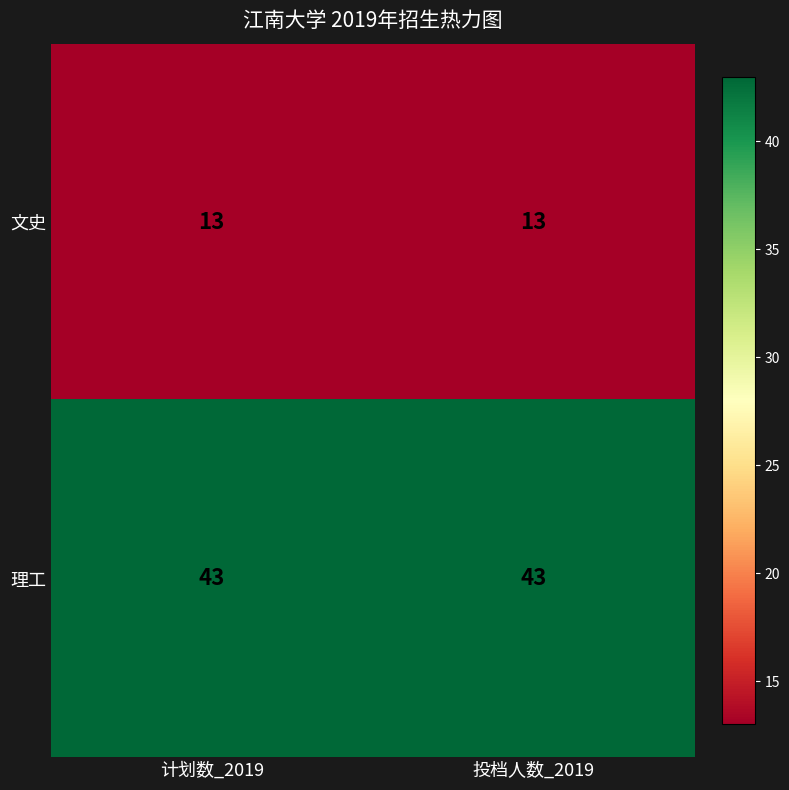

The 文史 series shows 18 at 投档人数_2019. True or false?

False